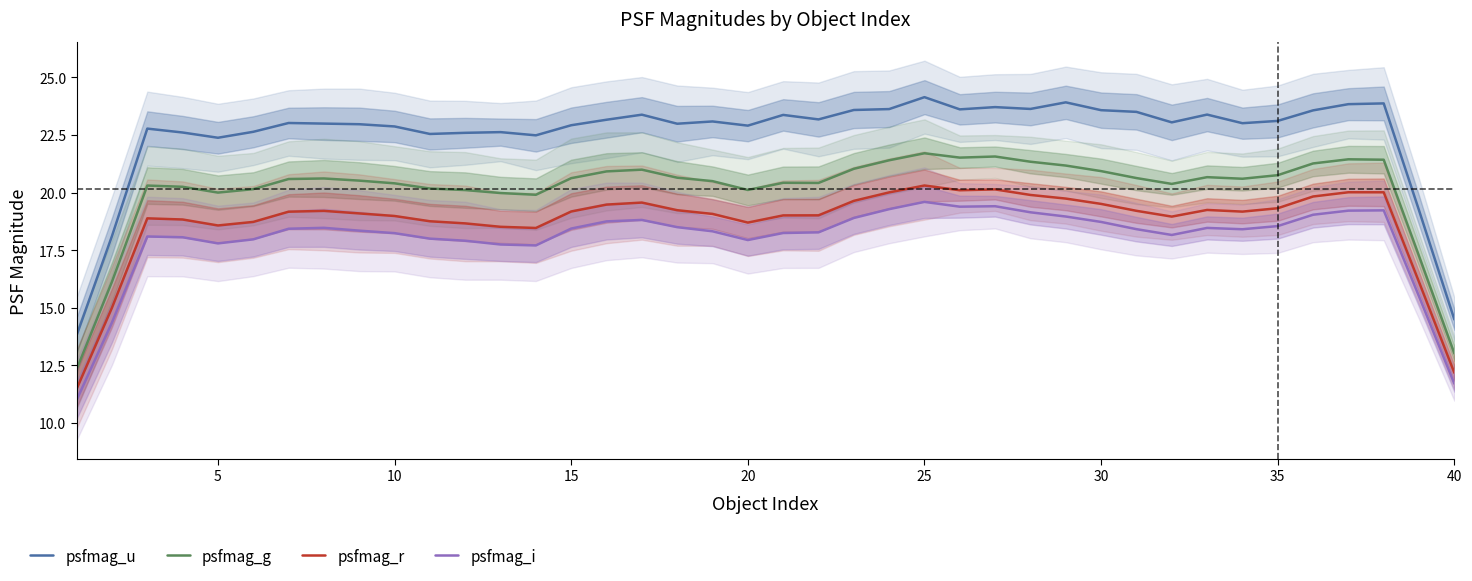

How many values in the psfmag_u series are below 23?

18